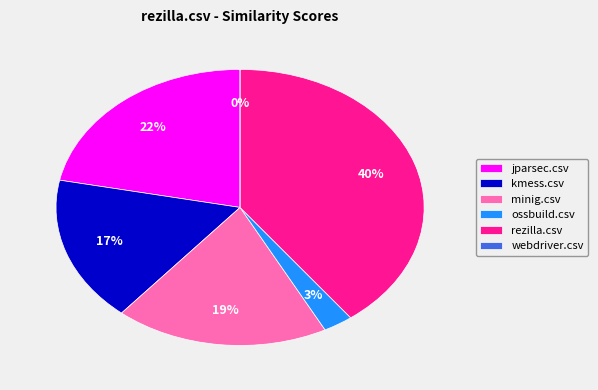

Between kmess.csv and minig.csv, which is larger?

minig.csv